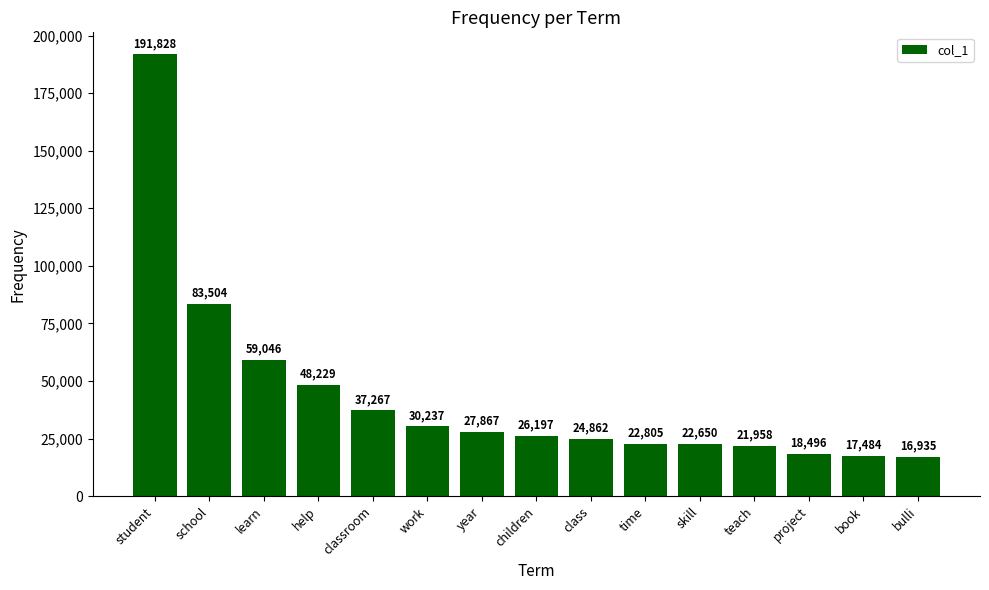

Read the value at student, to the nearest 100.

191800